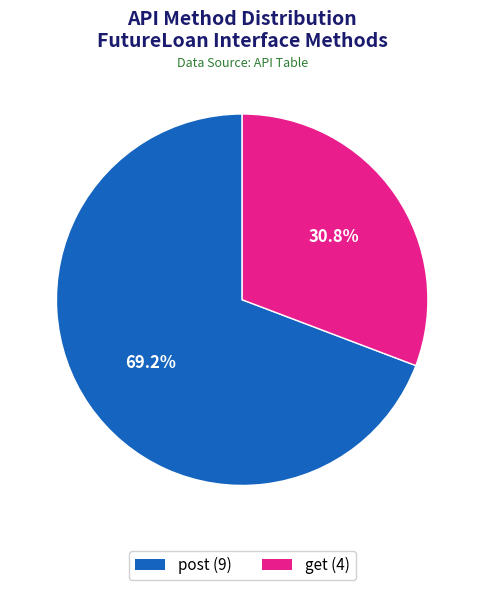

Does any single category account for the majority?

Yes